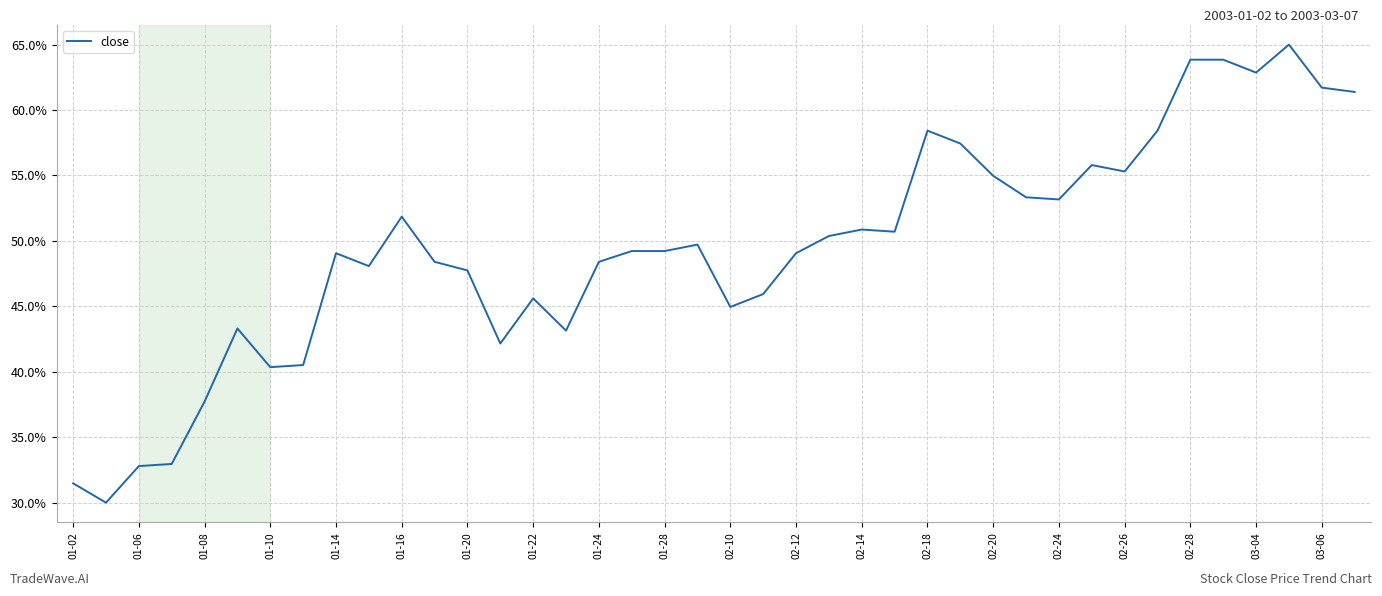

What is the maximum value shown in the chart?

65.0